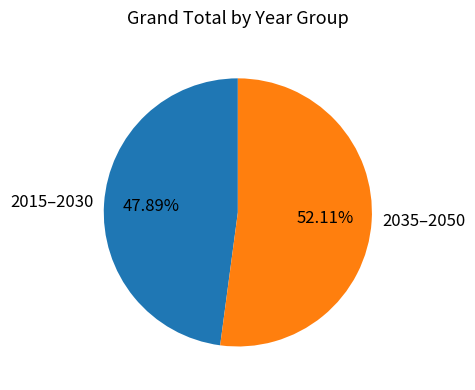

Combined, do 2015–2030 and 2035–2050 account for over 50%?

Yes